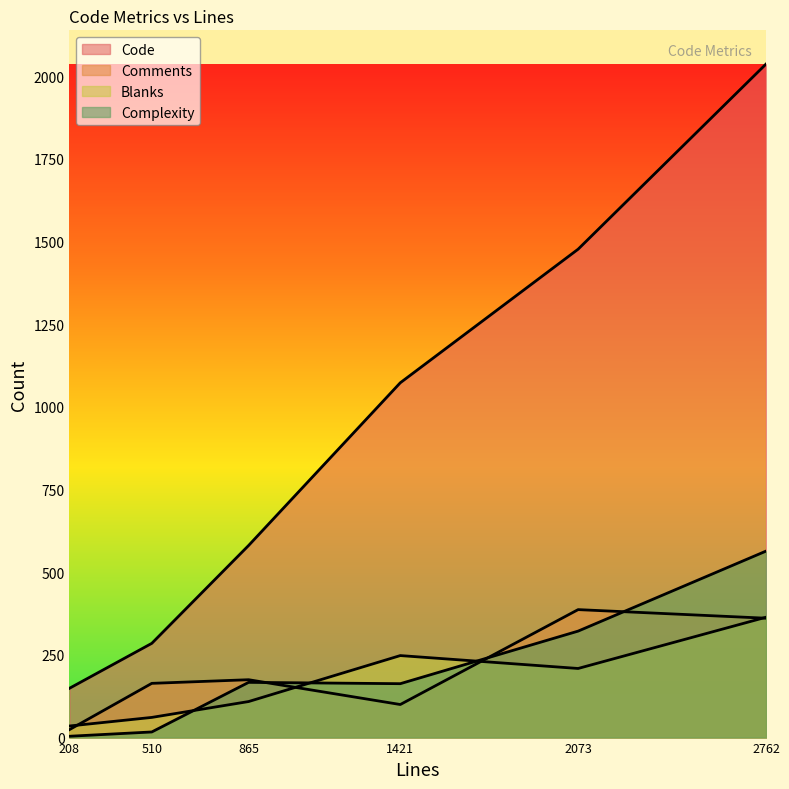

What is the difference between the Blanks values at 510 and 208?

26